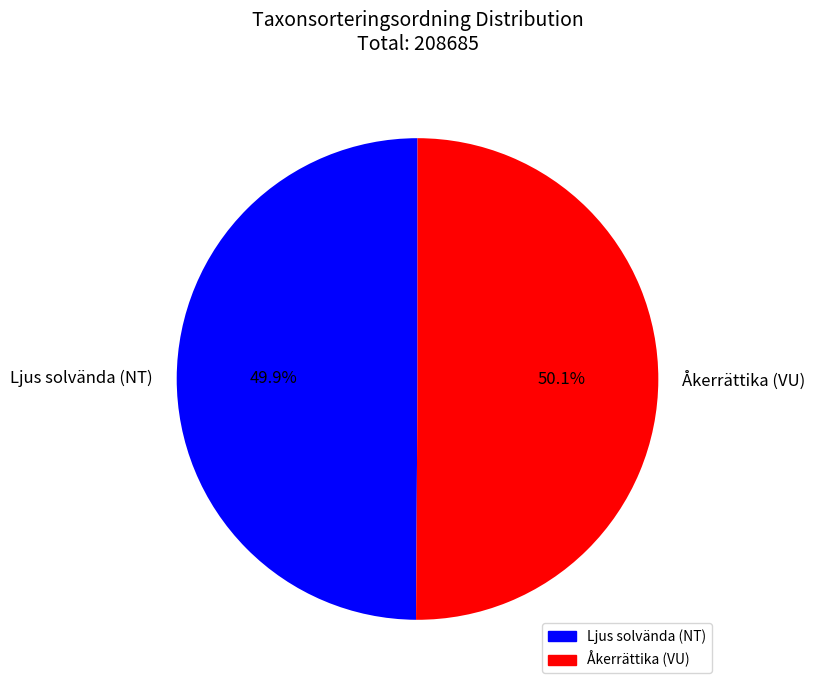

To the nearest percent, what percentage of the pie is Ljus solvända (NT)?

50%